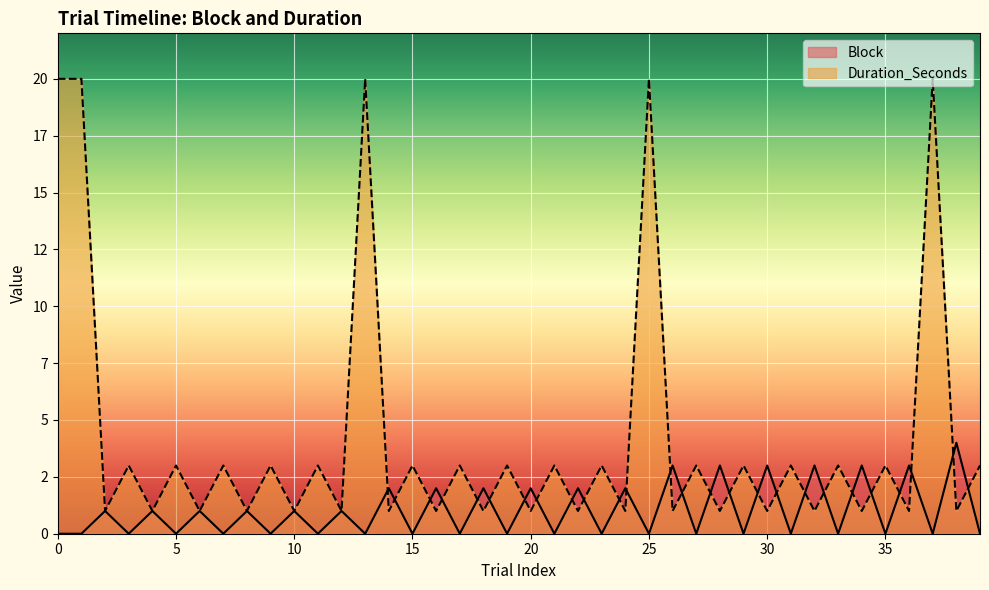

How many lines are shown in the chart?

2